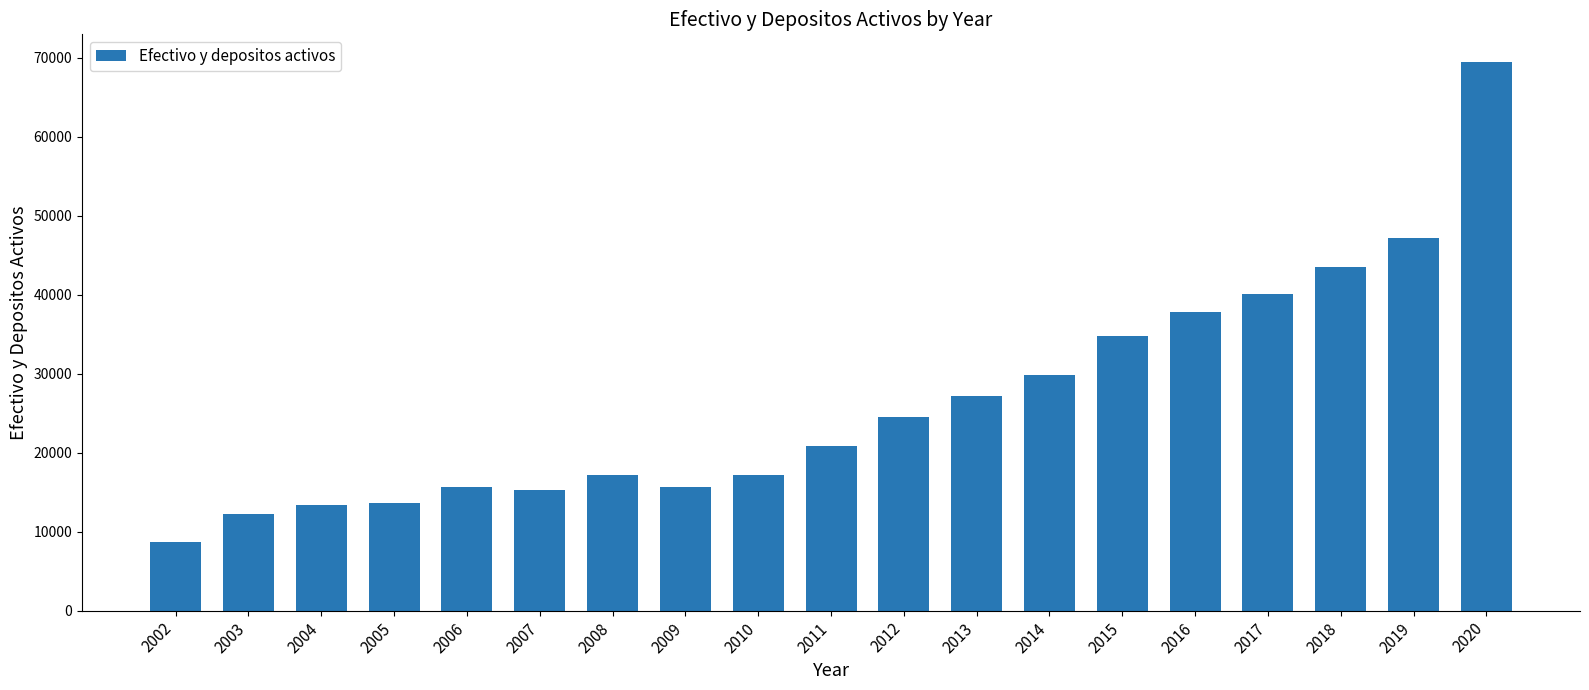

Which has a higher value, 2012 or 2002?

2012